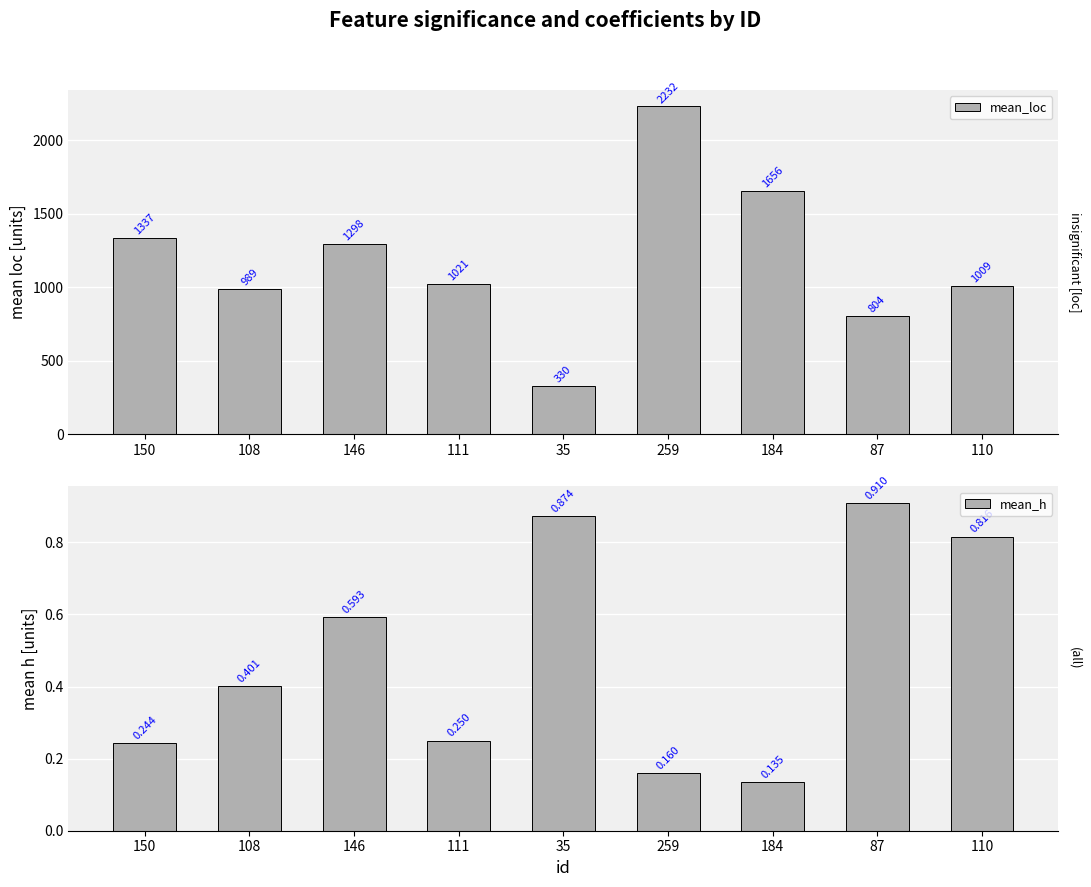

What position from the left is 111?

4